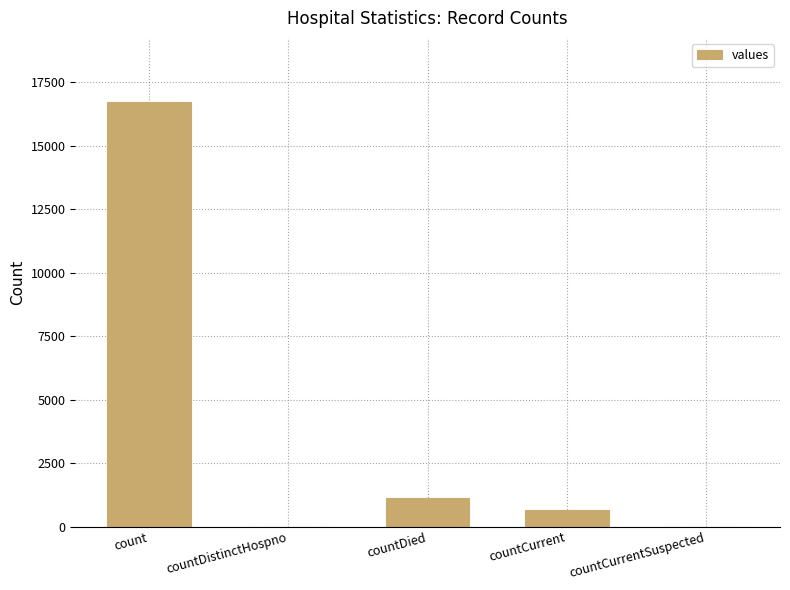

How many categories are shown in the chart?

5